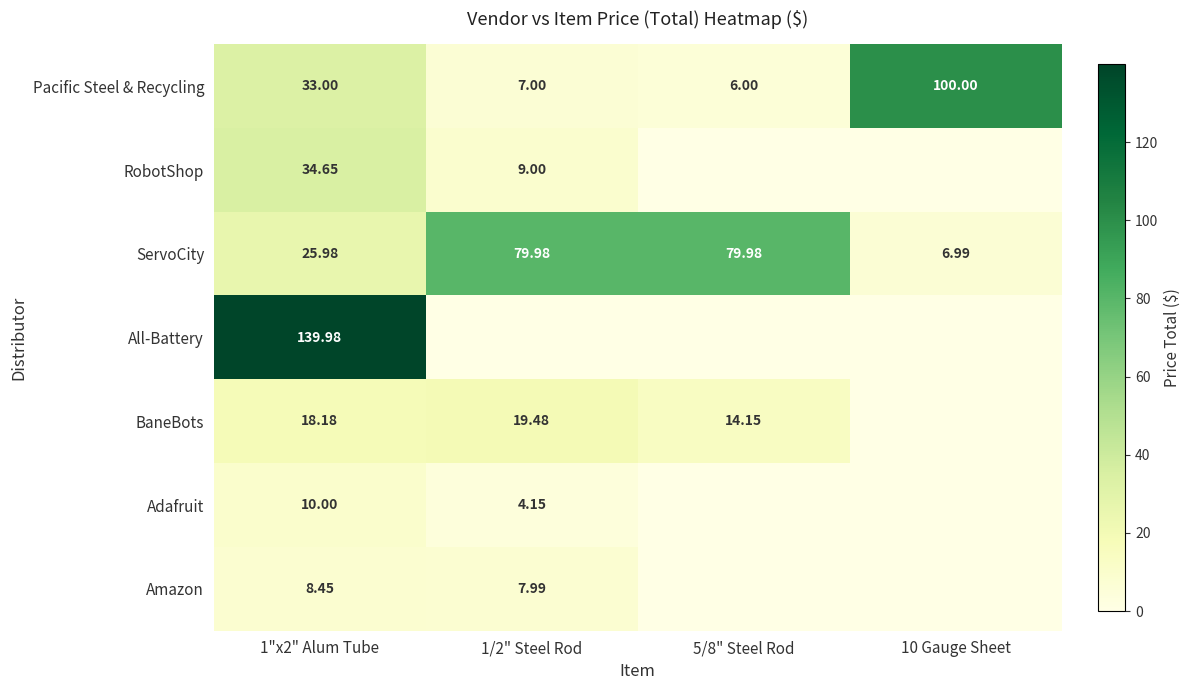

At 1"x2" Alum Tube, list the series in order from smallest to largest.

Amazon, Adafruit, BaneBots, ServoCity, Pacific Steel & Recycling, RobotShop, All-Battery